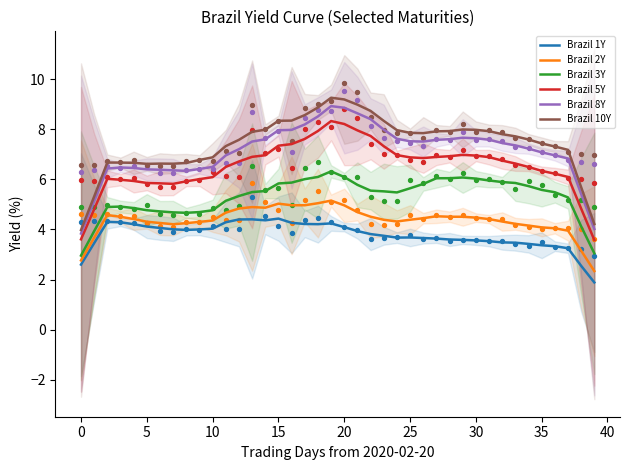

At how many categories does at least one series exceed 2?

40